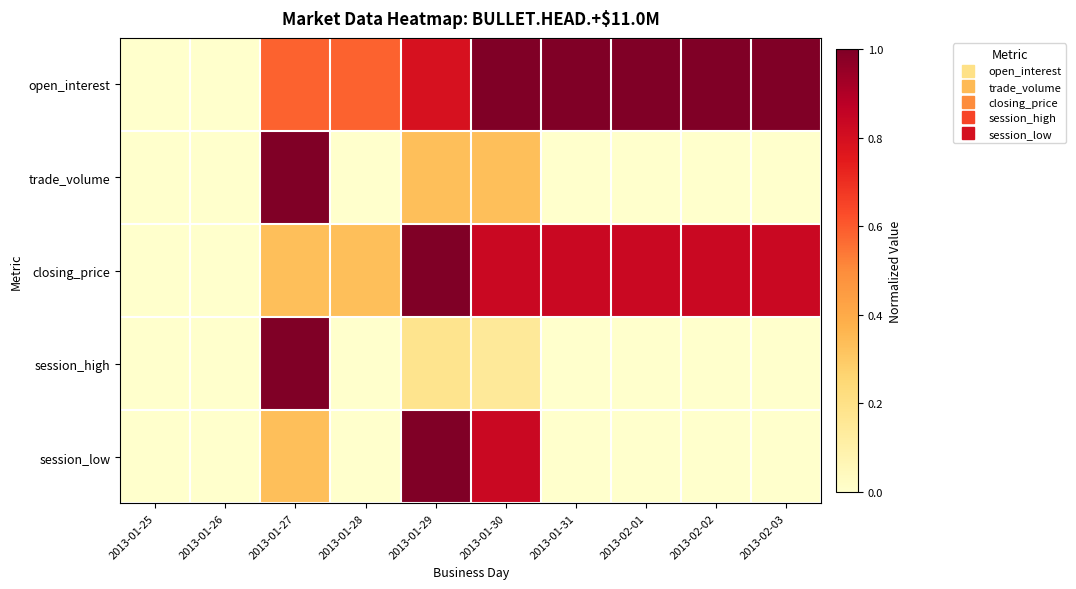

Between 2013-01-28 and 2013-02-02, which series saw the biggest shift?

closing_price